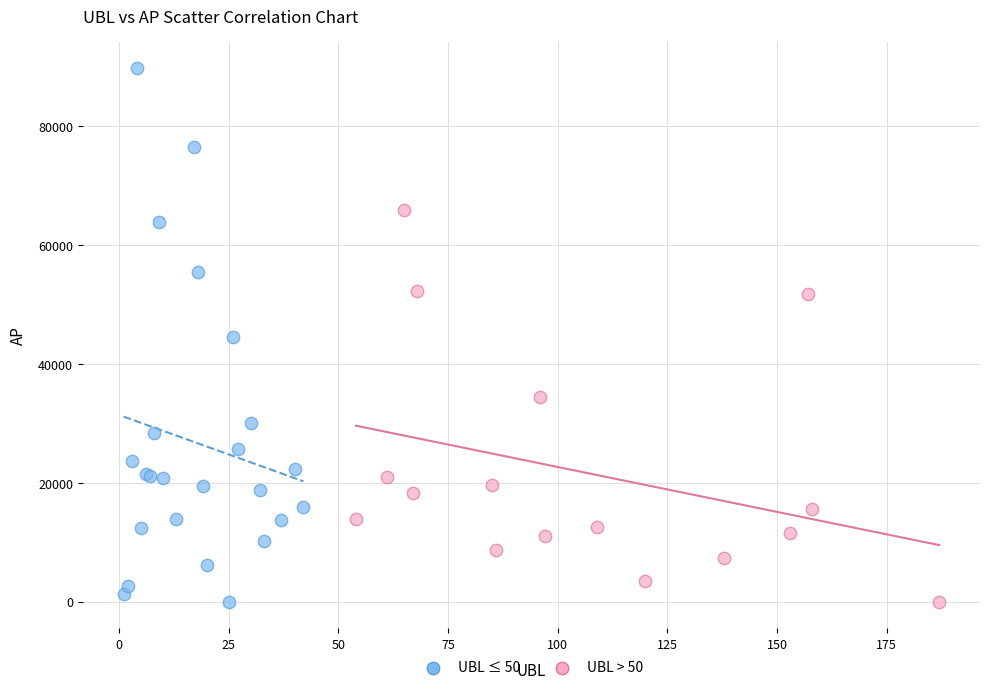

Which series reaches the maximum Y coordinate?

UBL ≤ 50